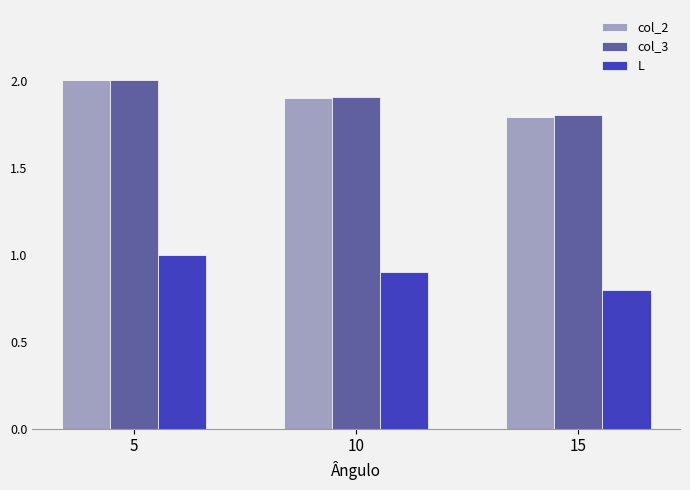

What is the value of the L bar at the 1st from the left?

1.0